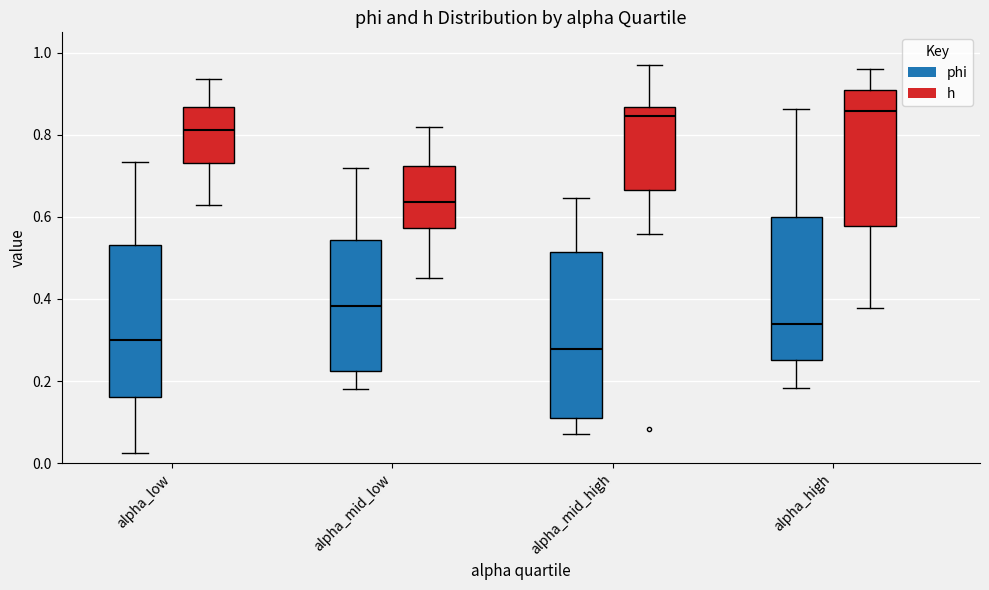

Which box is the tallest, from its lower edge to its upper edge?

alpha_mid_high (phi)